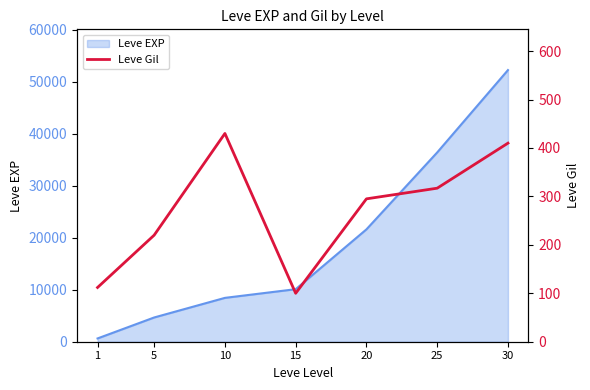

Rank the categories by Leve EXP value from lowest to highest.

1, 5, 10, 15, 20, 25, 30